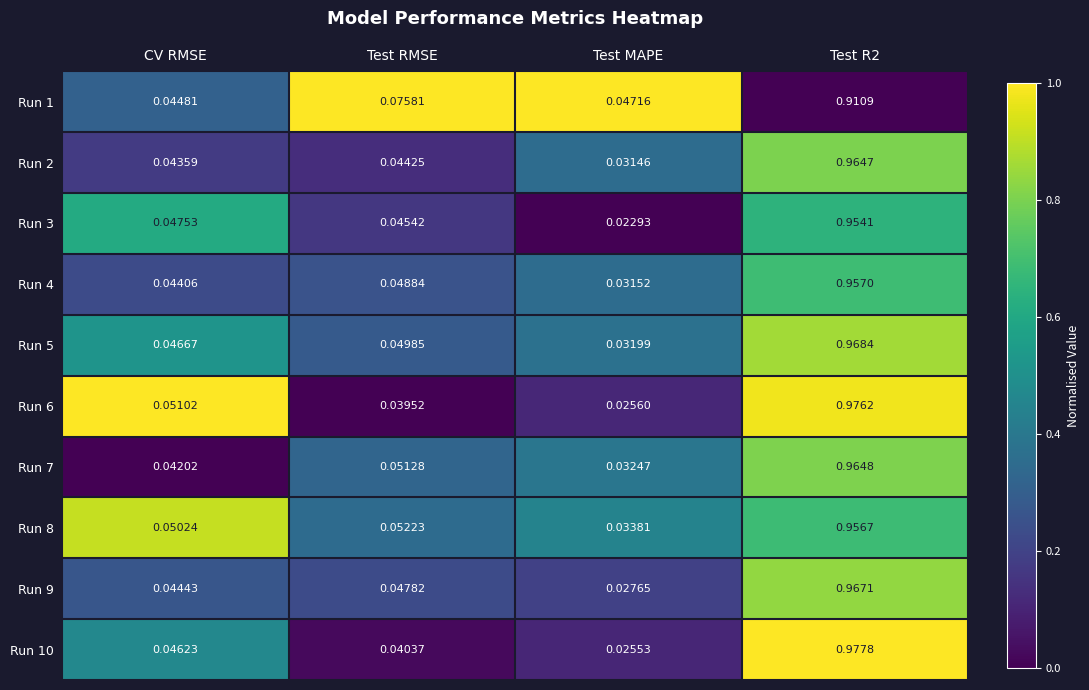

At which label is Run 1 closest to 0?

CV RMSE